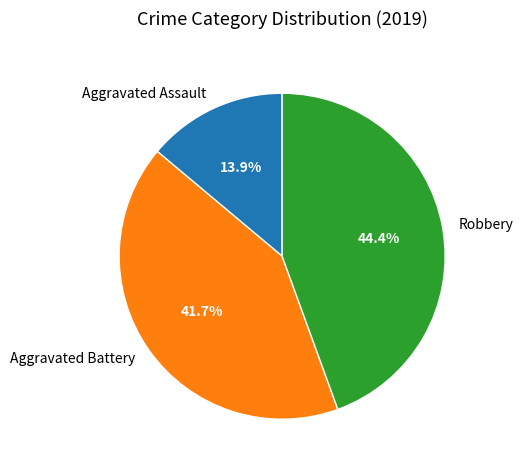

True or false: Aggravated Assault accounts for 14% of the total.

True